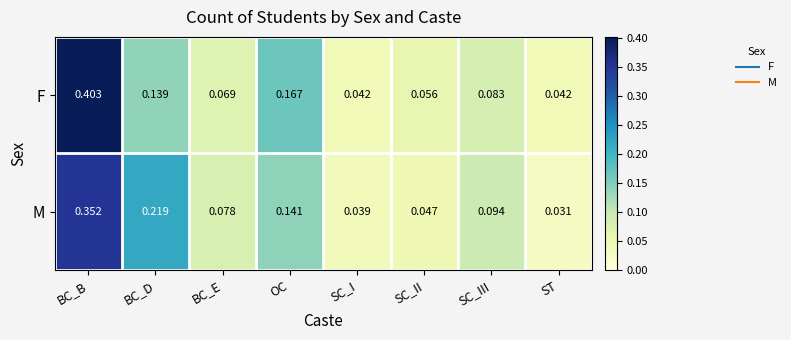

Rank the series by their maximum value, from lowest to highest.

M, F